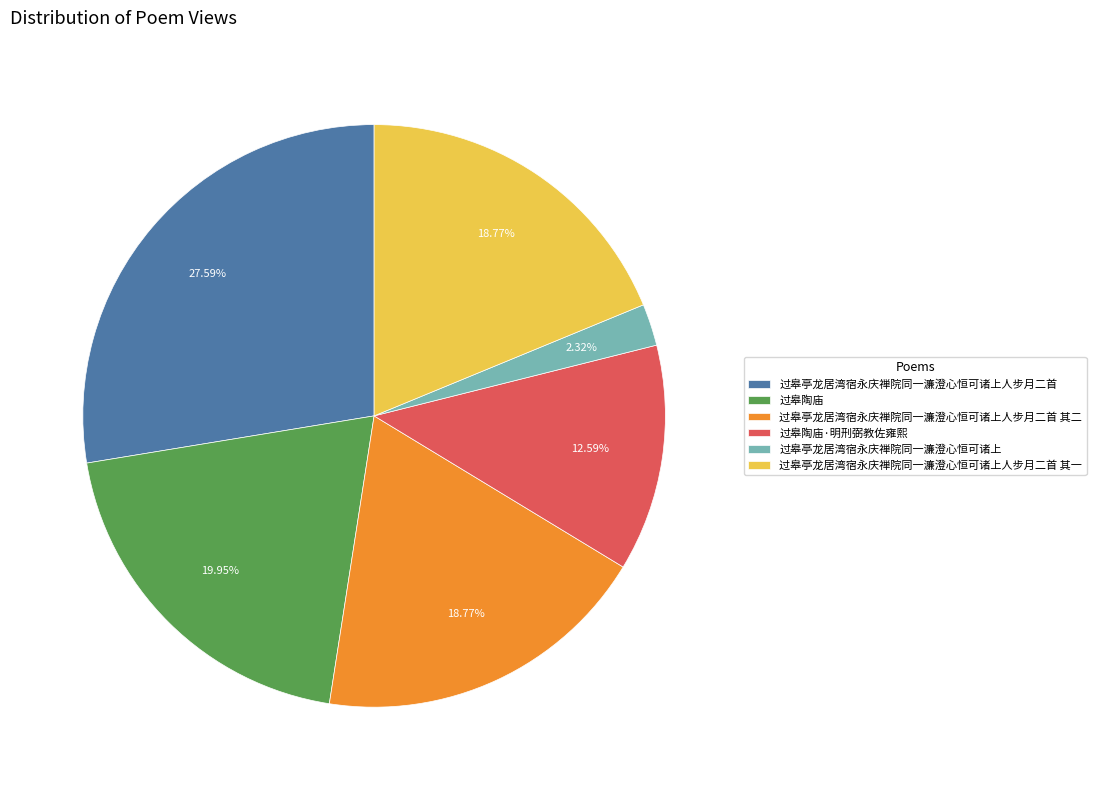

True or false: 过皋陶庙·明刑弼教佐雍熙 accounts for 22% of the total.

False